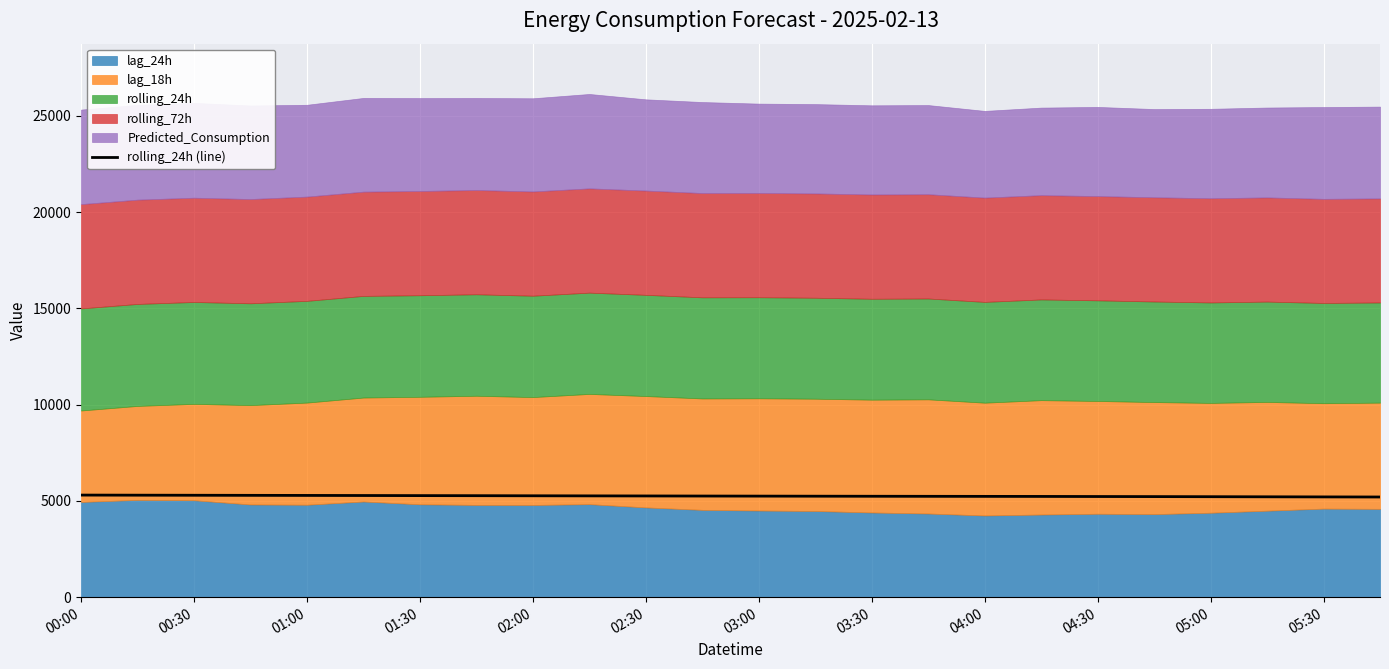

What is the minimum value for rolling_24h (line)?

5201.4